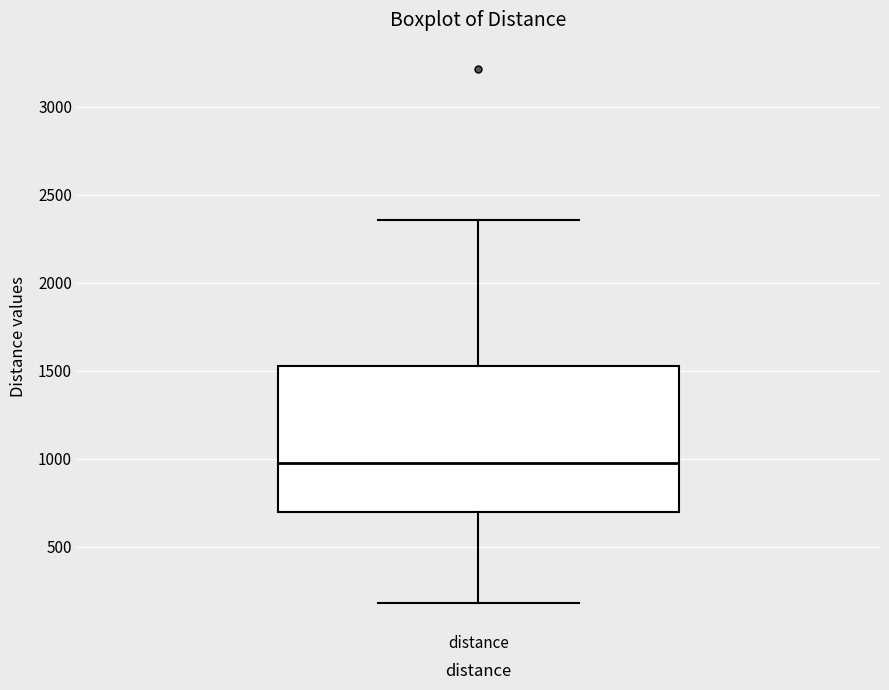

Where does the median line of the box for distance sit on the y-axis? The values are not printed on the chart, so give them approximately, as read against the axis.

1000